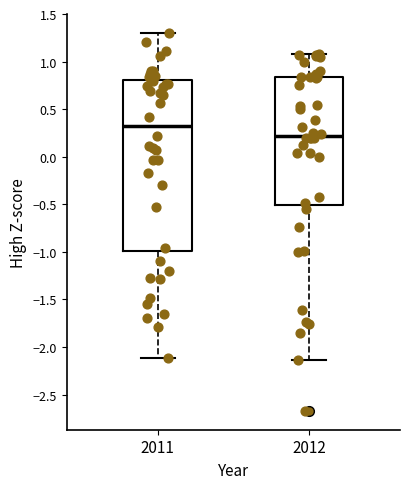

Reading left to right, transcribe this box plot: for each box, give where its median line is, the range the box spans, and where its two whiskers end, as read against the y-axis. The values are not printed on the chart, so give them approximately, as read against the axis.

2011: median 0.30, box -1.00 to 0.80, whiskers -2.10 to 1.30
2012: median 0.20, box -0.50 to 0.85, whiskers -2.15 to 1.10